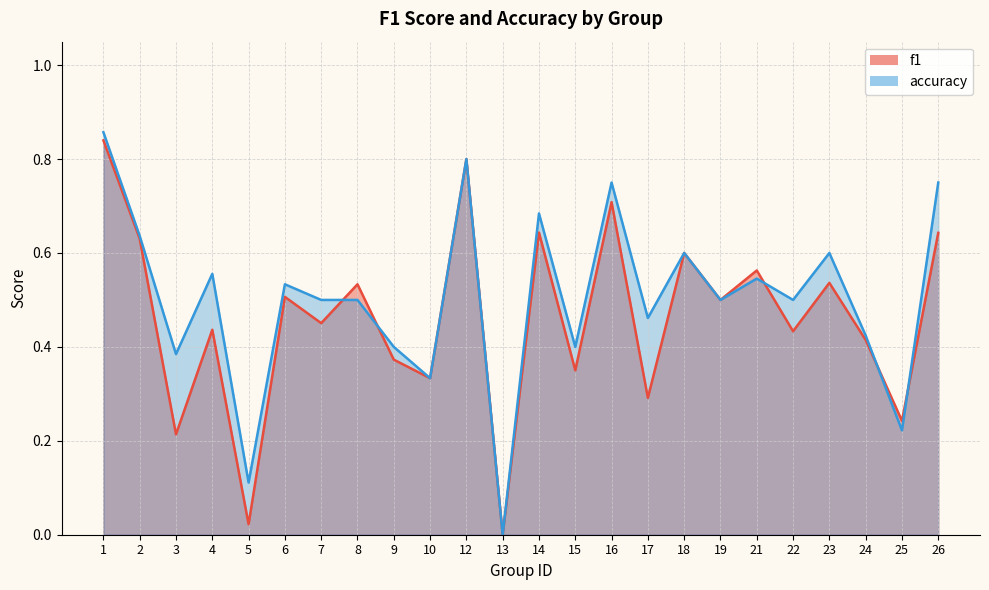

Between 15 and 21, which series saw the biggest shift?

f1